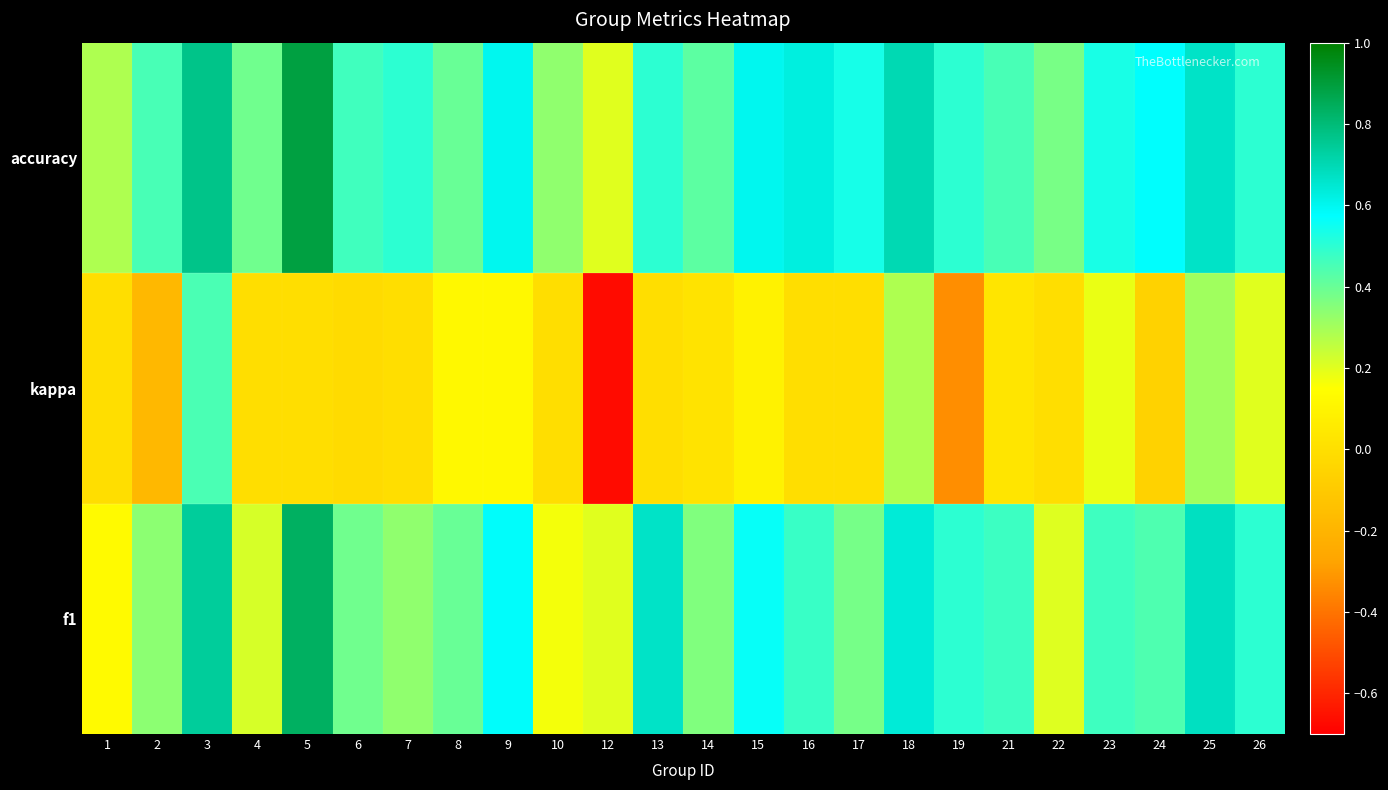

Reading left to right, what are all the values shown in this chart?

f1: 1=0.1	2=0.3	3=0.7	4=0.2	5=0.8	6=0.4	7=0.3	8=0.4	9=0.6	10=0.2	12=0.2	13=0.7	14=0.4	15=0.6	16=0.5	17=0.4	18=0.6	19=0.5	21=0.5	22=0.2	23=0.5	24=0.4	25=0.7	26=0.5
kappa: 1=0.0	2=-0.2	3=0.5	4=0.0	5=0.0	6=-0.0	7=0.0	8=0.1	9=0.1	10=0.0	12=-0.7	13=0.0	14=0.0	15=0.1	16=0.0	17=0.0	18=0.3	19=-0.3	21=0.0	22=0.0	23=0.2	24=-0.1	25=0.3	26=0.2
accuracy: 1=0.3	2=0.5	3=0.8	4=0.4	5=0.9	6=0.5	7=0.5	8=0.4	9=0.6	10=0.3	12=0.2	13=0.5	14=0.4	15=0.6	16=0.6	17=0.5	18=0.7	19=0.5	21=0.5	22=0.4	23=0.5	24=0.6	25=0.7	26=0.5